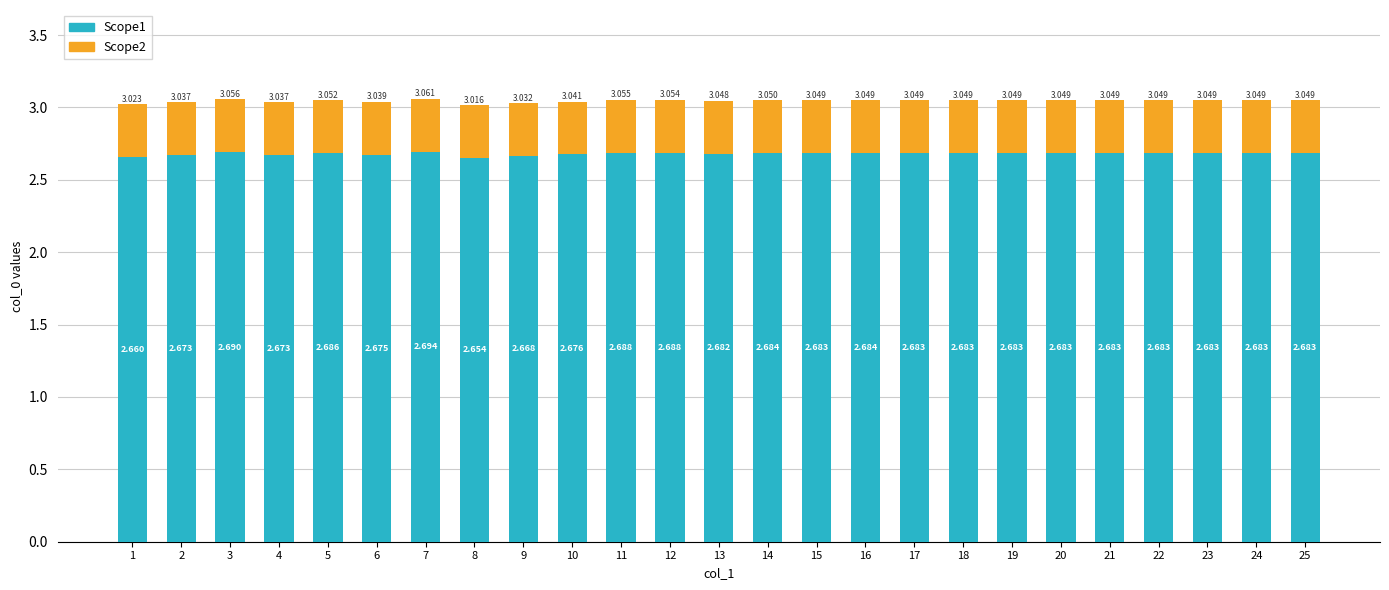

Between 19 and 15, which is larger?

15